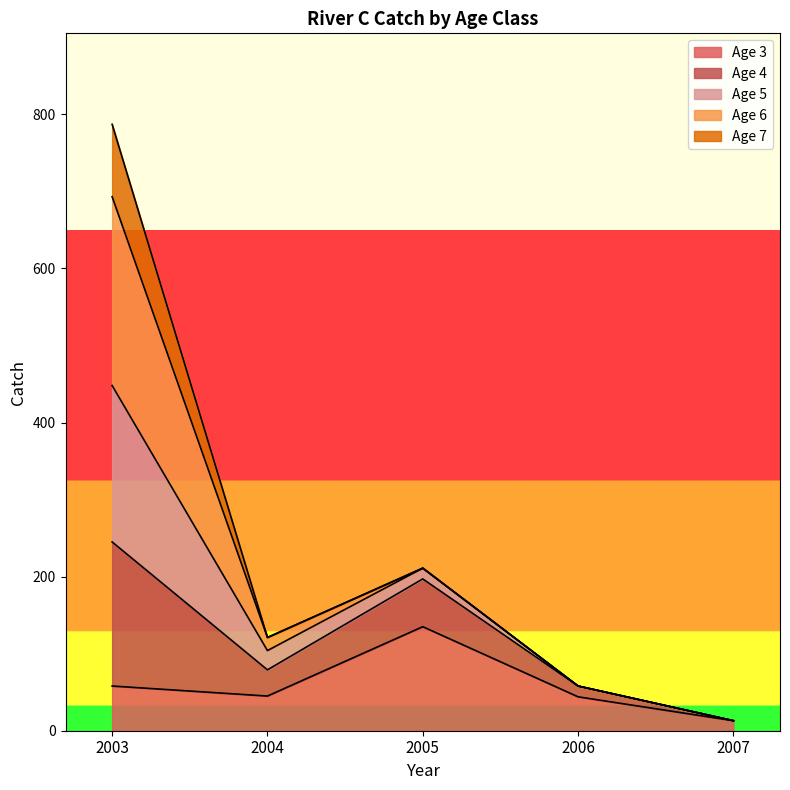

Is it true that Age 3 equals 135 at 2005?

True